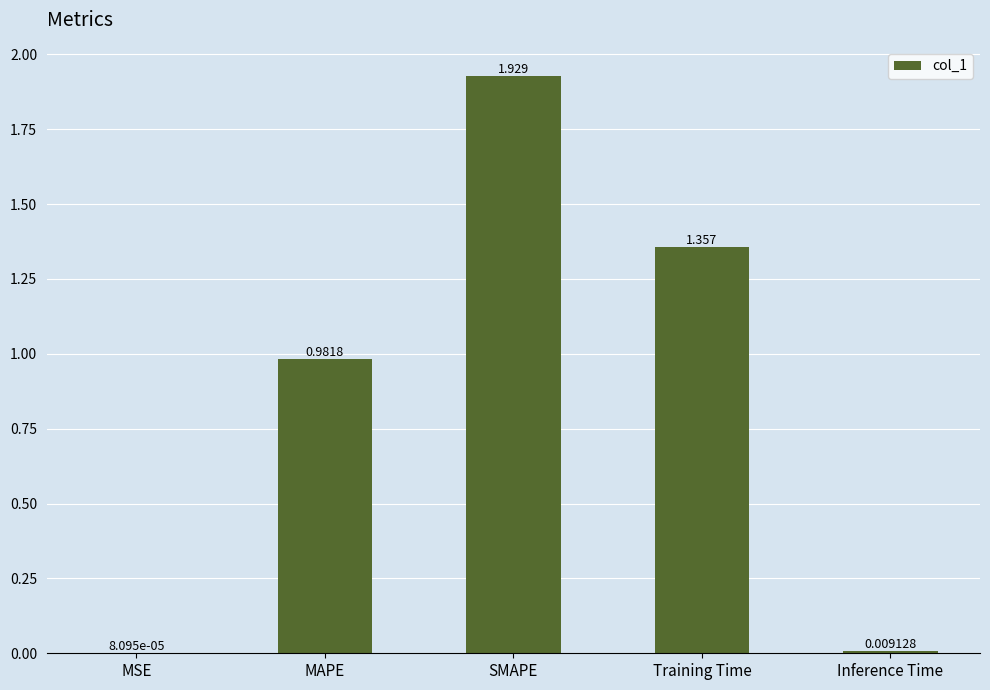

Are the bars grouped side by side (vs. stacked)?

No